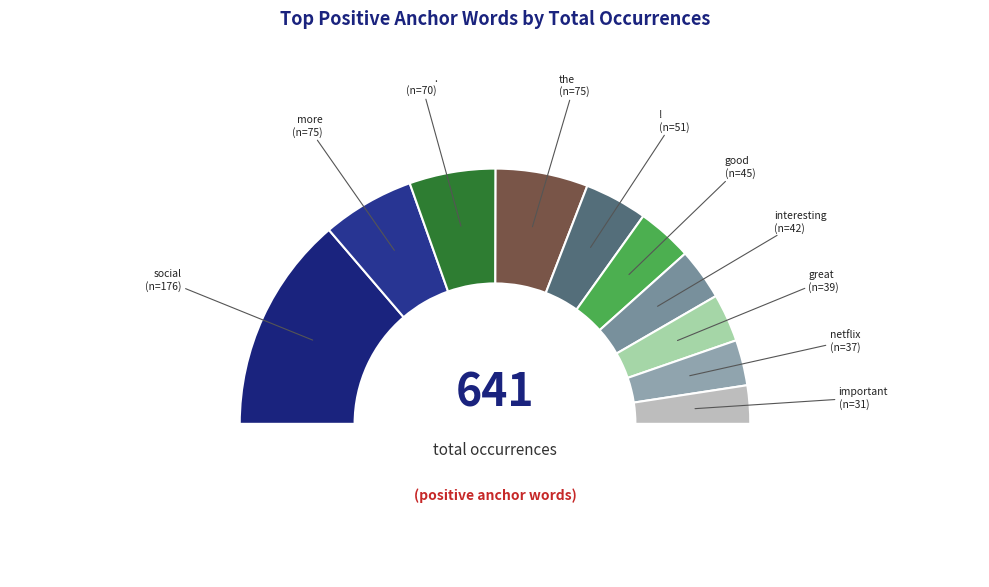

Count the number of slices in the pie.

10